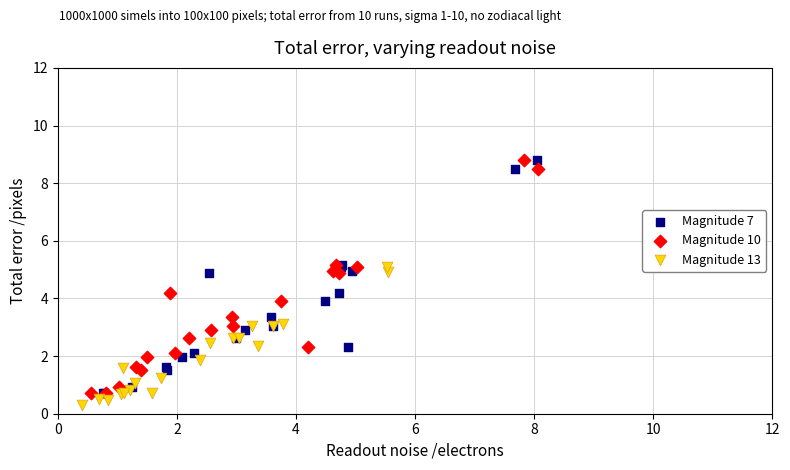

What are all the series names shown in the legend?

Magnitude 7, Magnitude 10, Magnitude 13